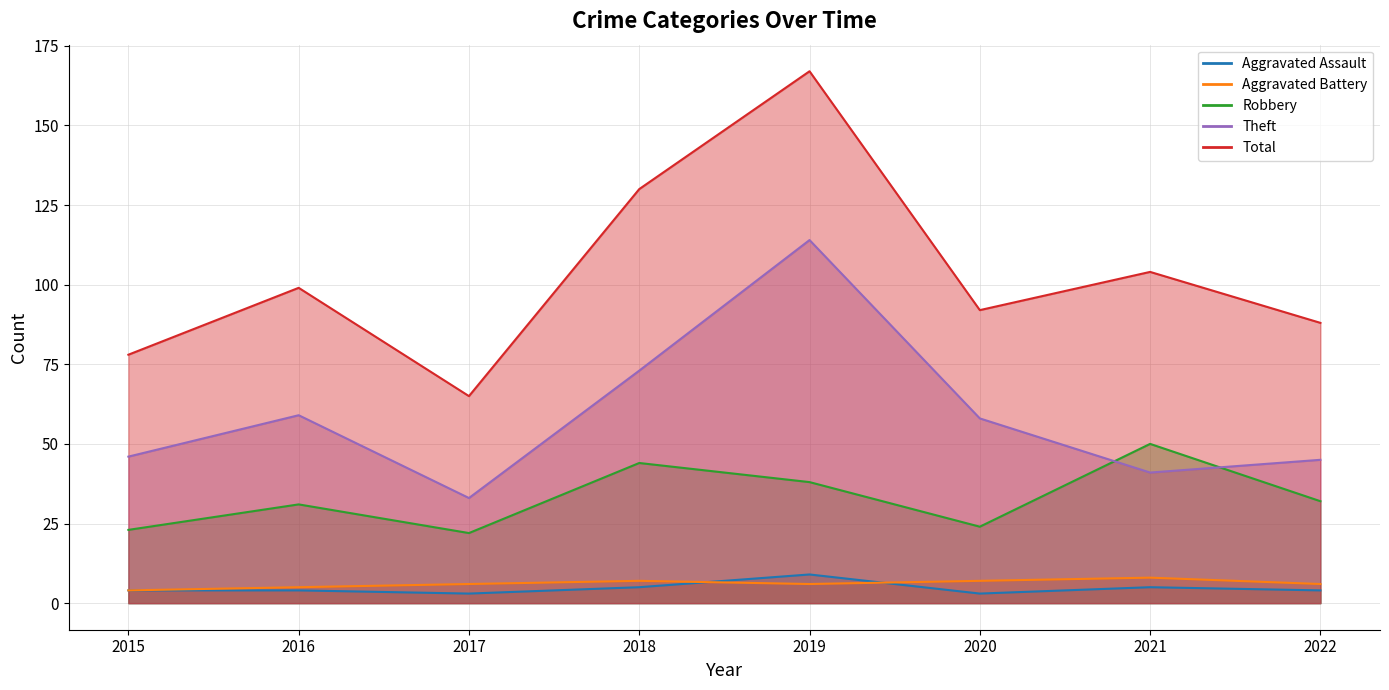

At 2017, list the series in order from smallest to largest.

Aggravated Assault, Aggravated Battery, Robbery, Theft, Total